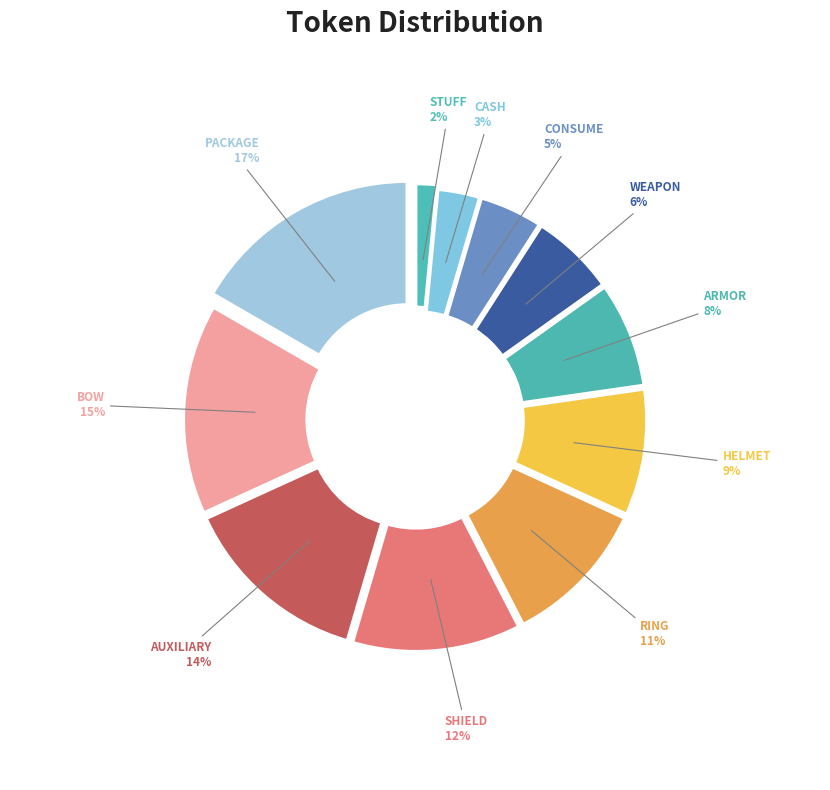

Does WEAPON represent more than half of the total?

No